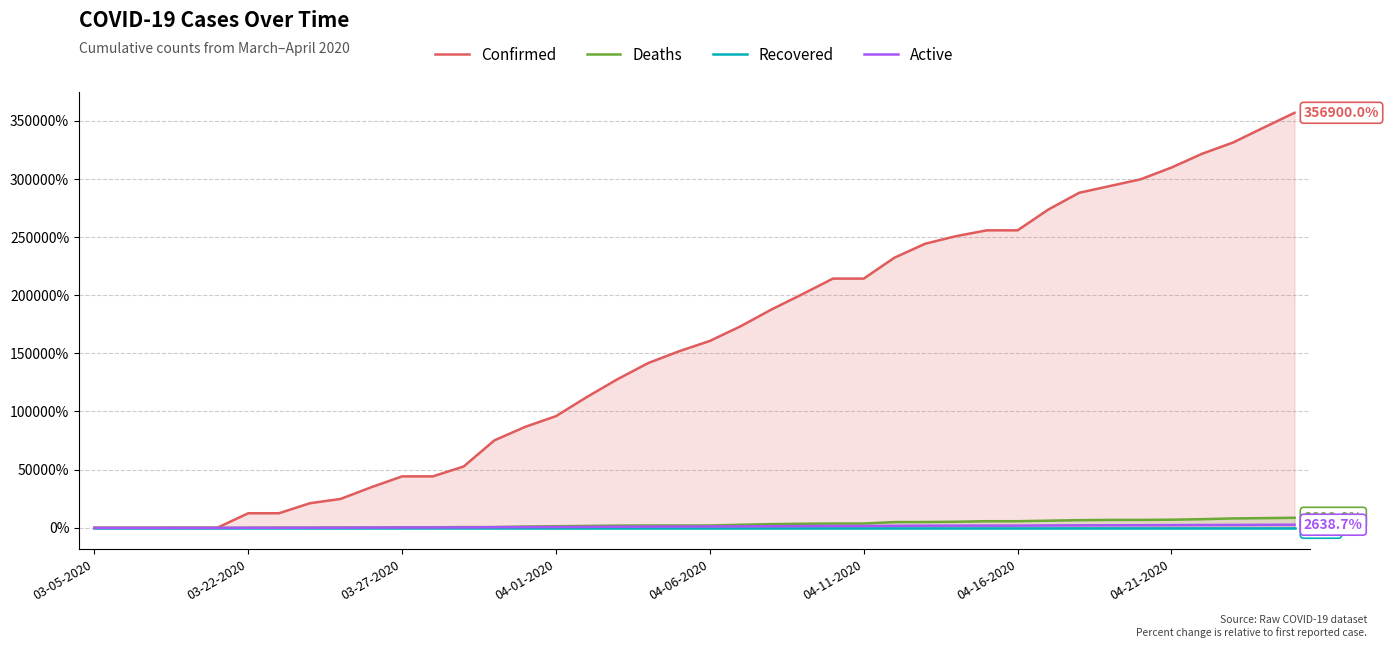

What is the maximum value shown in the chart?

356900.0